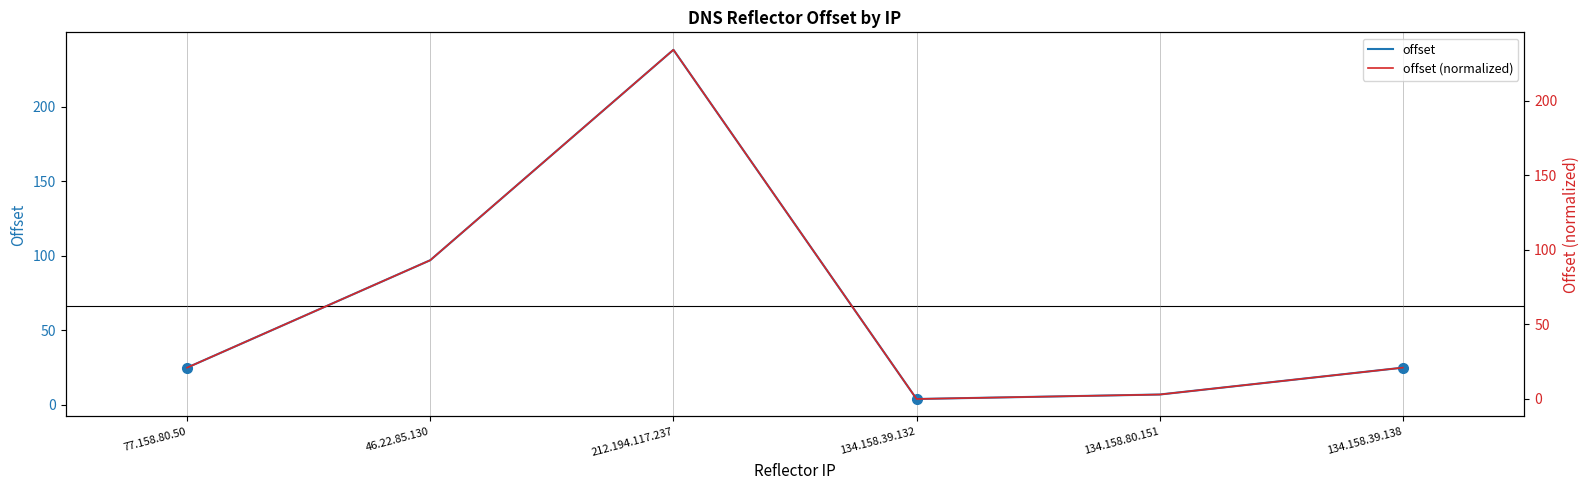

Is it true that offset (normalized) equals 0 at 134.158.39.132?

True